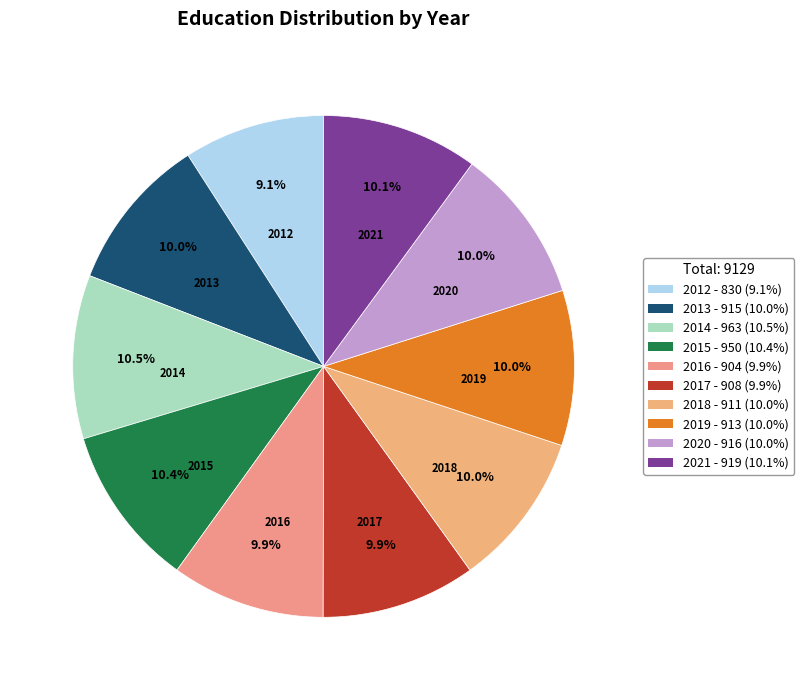

What is the ratio of the value at 2017 to the value at 2016?

1.0